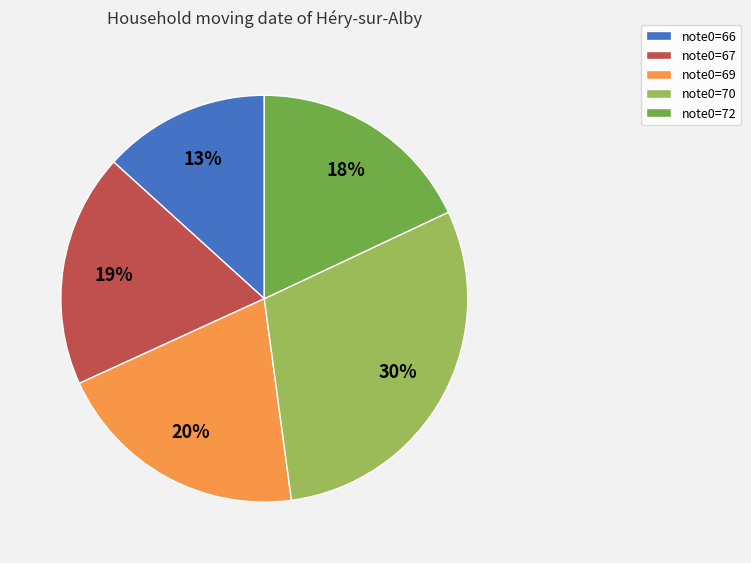

Approximately how many times larger is the value at note0=72 compared to note0=69?

0.9